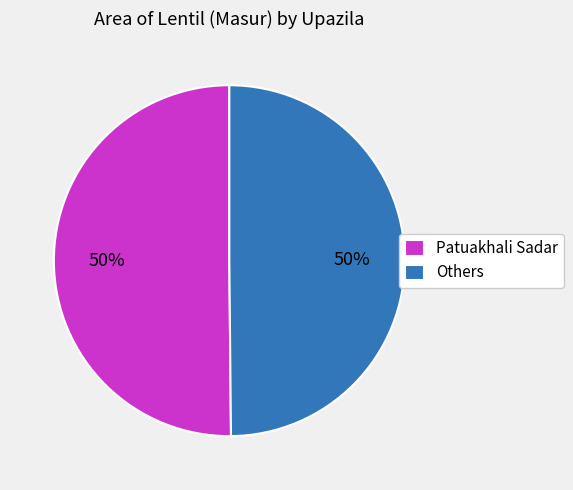

To the nearest percent, what is the average slice percentage?

50%